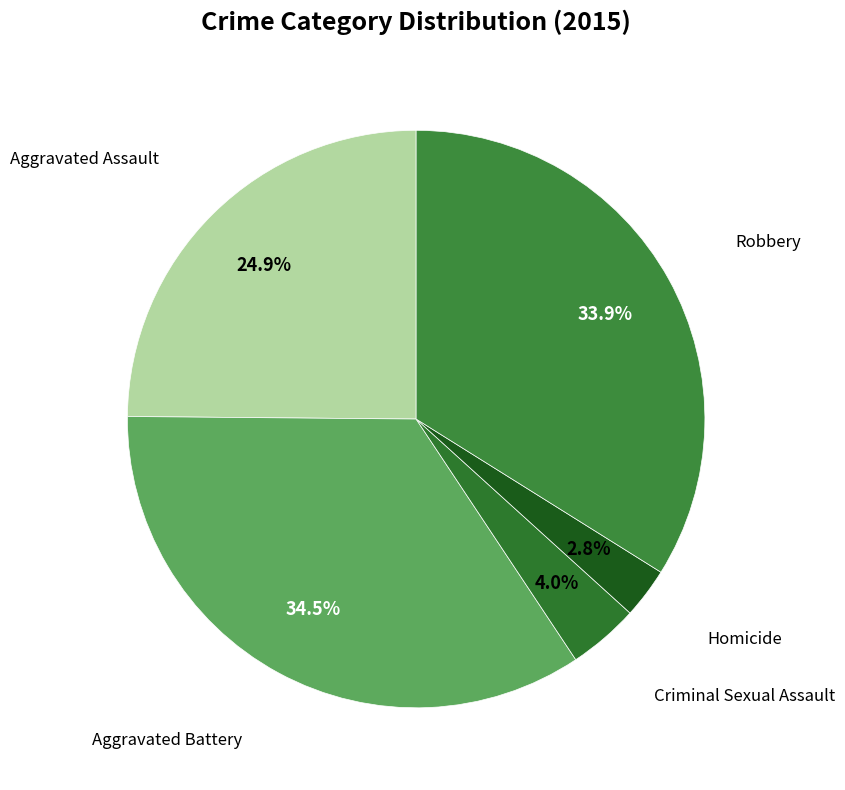

How many segments does this pie chart have?

5